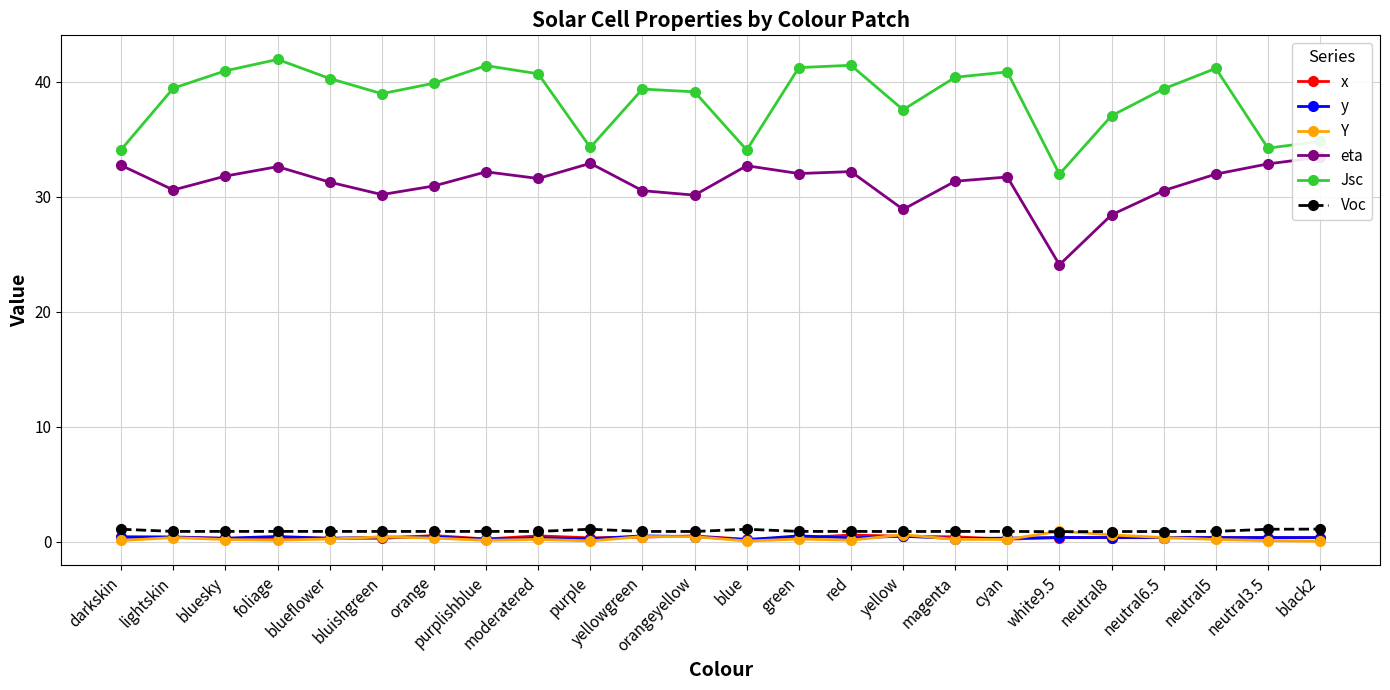

Where is Voc nearest to the value 0?

white9.5